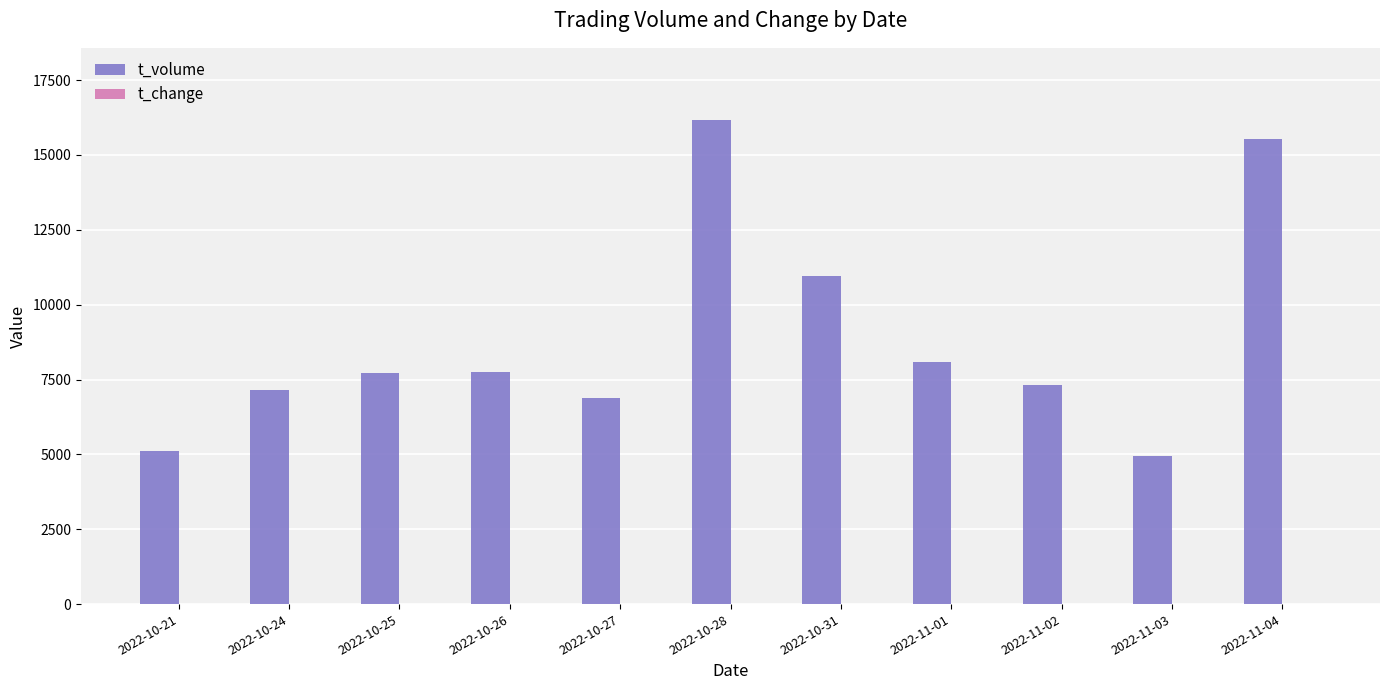

What is the total value across all series at 2022-10-21?

5111.9